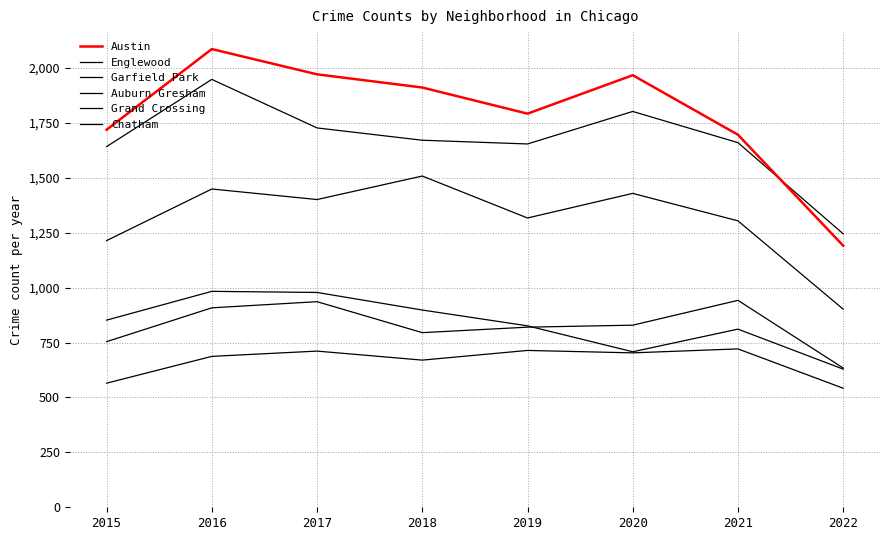

What is the difference between the second highest and minimum values in the Auburn Gresham series?

349